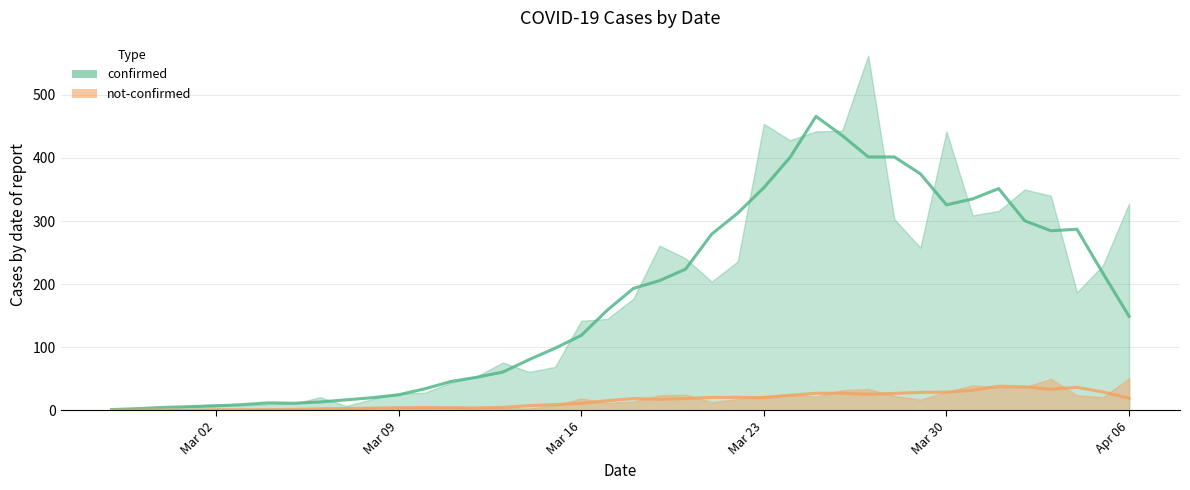

What is the average value of the confirmed series?

181